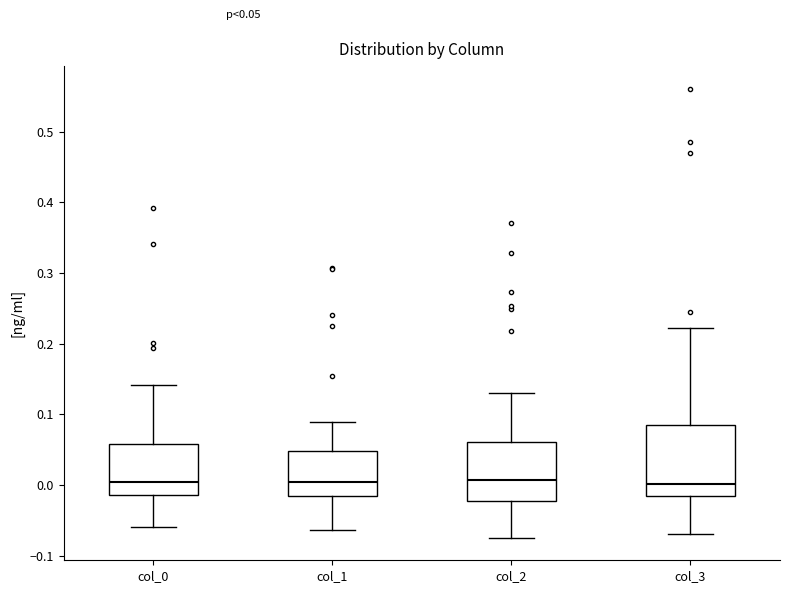

Which box is the tallest, from its lower edge to its upper edge?

col_3